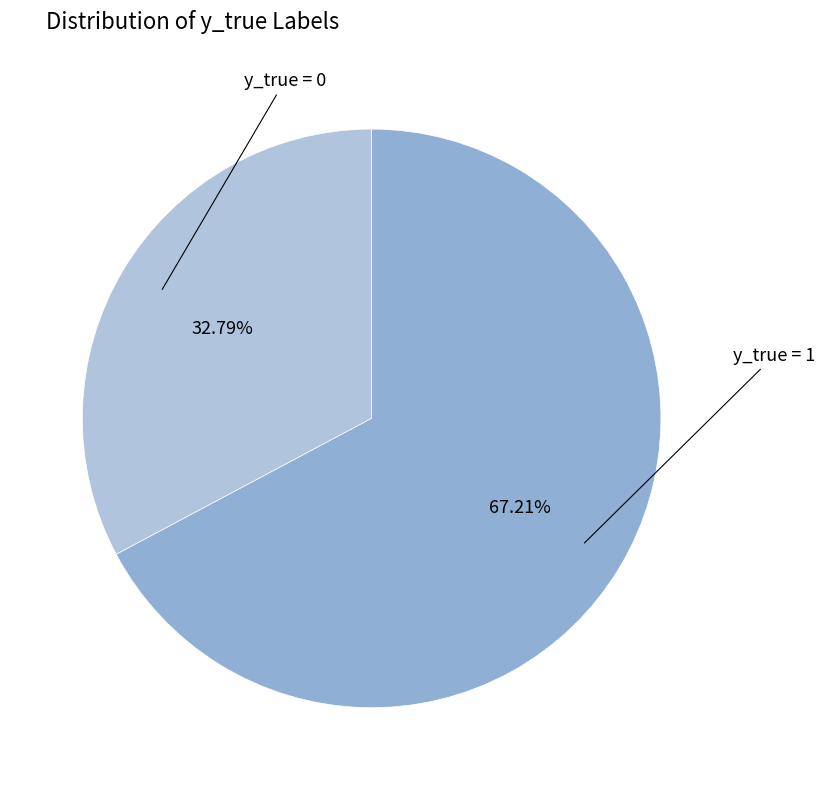

Do y_true = 0 and y_true = 1 together represent more than half of the pie?

Yes